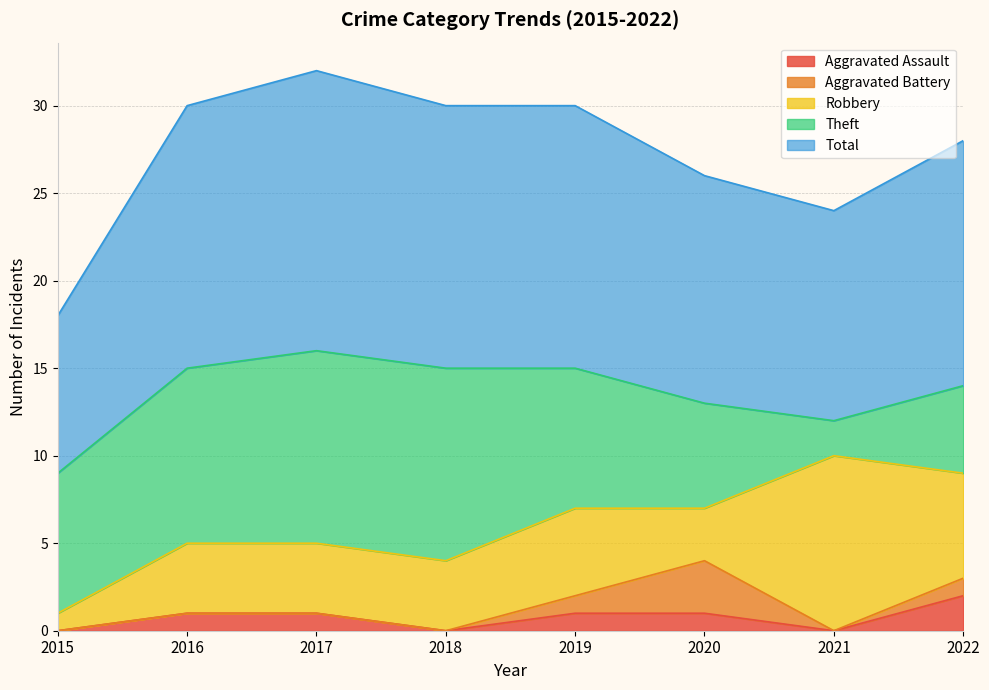

What value does the Robbery series have at 2018?

4